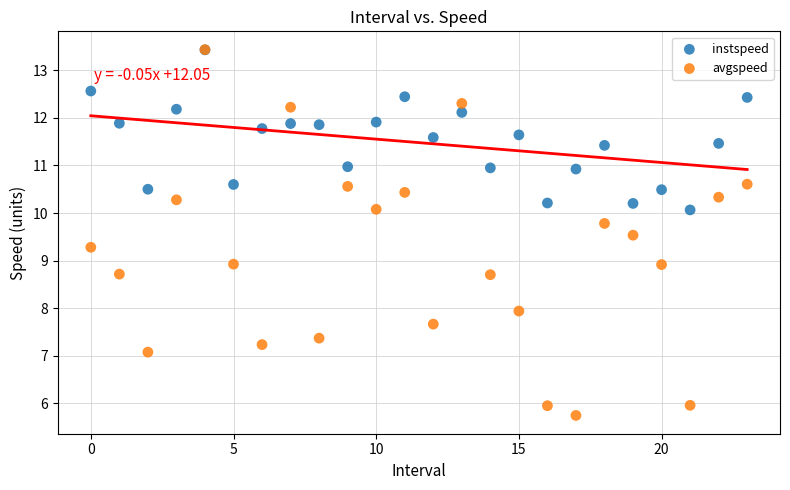

What are all the series names shown in the legend?

instspeed, avgspeed